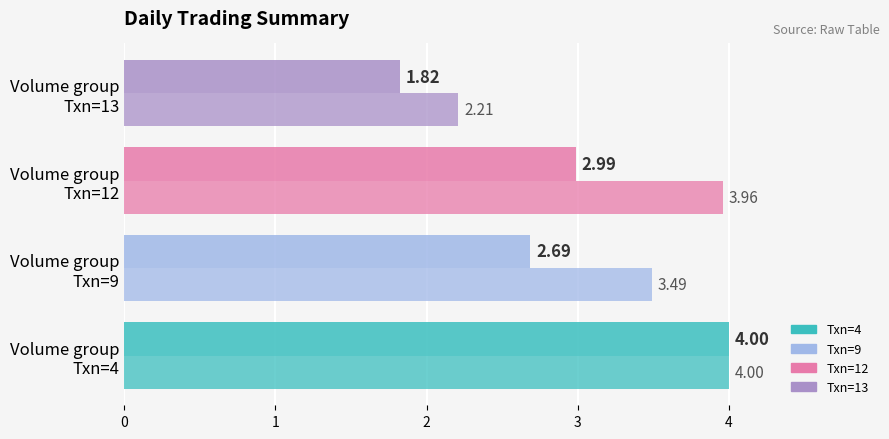

How many categories are shown in the chart?

4